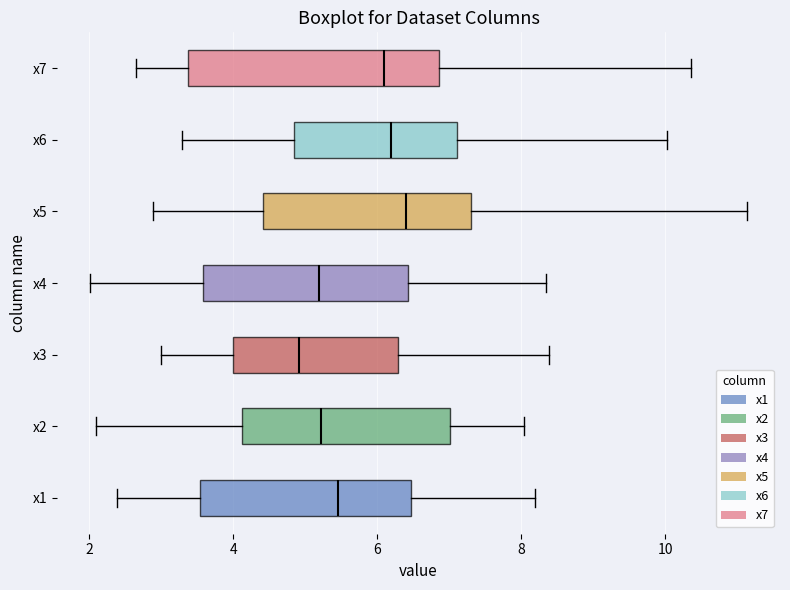

Reading bottom to top, read every box against the x-axis: the position of its median line, the range the box covers, and the ends of its whiskers. The values are not printed on the chart, so give them approximately, as read against the axis.

x1: median 5.4, box 3.6 to 6.4, whiskers 2.4 to 8.2
x2: median 5.2, box 4.2 to 7.0, whiskers 2.0 to 8.0
x3: median 5.0, box 4.0 to 6.2, whiskers 3.0 to 8.4
x4: median 5.2, box 3.6 to 6.4, whiskers 2.0 to 8.4
x5: median 6.4, box 4.4 to 7.4, whiskers 2.8 to 11.2
x6: median 6.2, box 4.8 to 7.2, whiskers 3.2 to 10.0
x7: median 6.0, box 3.4 to 6.8, whiskers 2.6 to 10.4